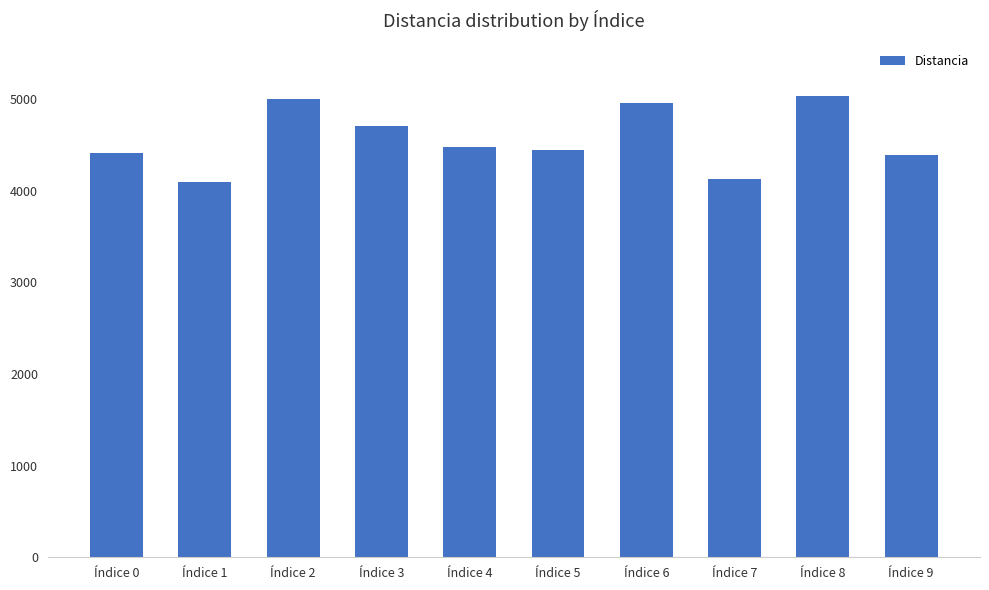

What is the smallest value displayed?

4094.1